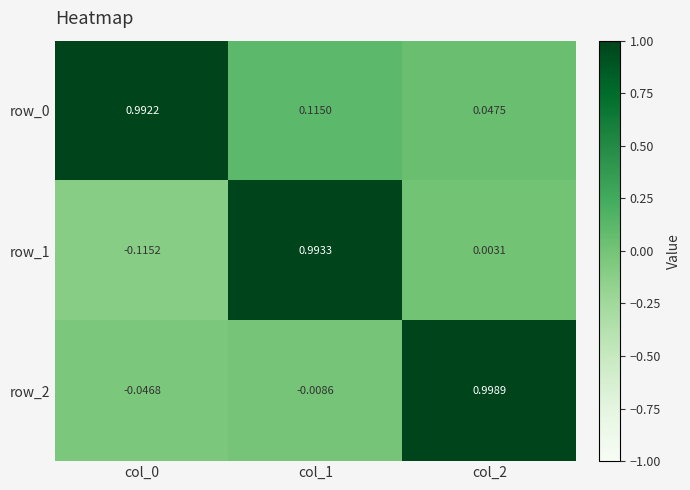

Is the value of row_1 at col_1 greater than the value of row_2 at col_1?

Yes